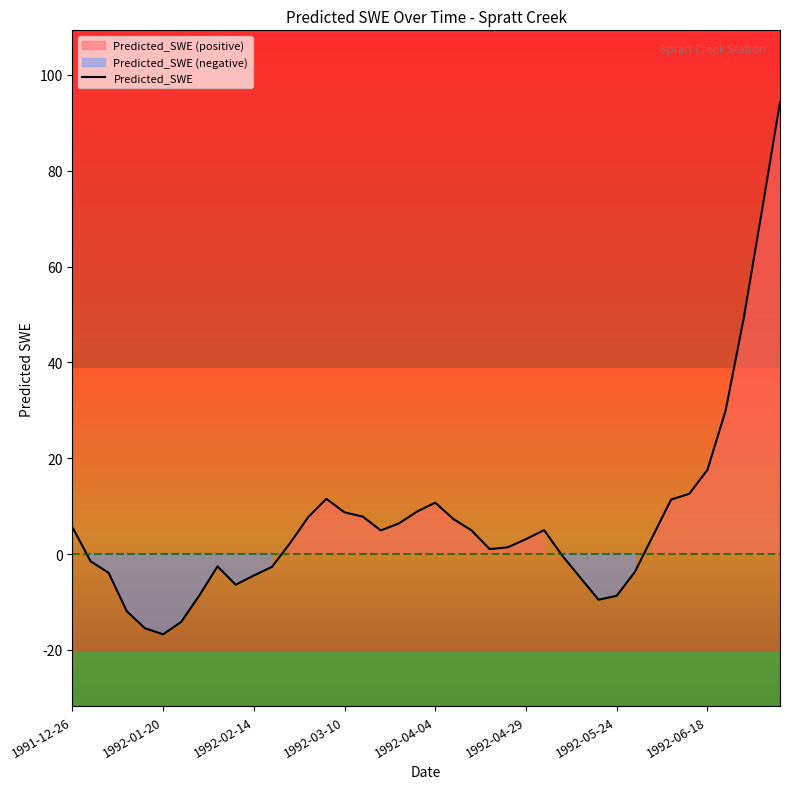

Is it true that the value at 39 is 64.4?

False